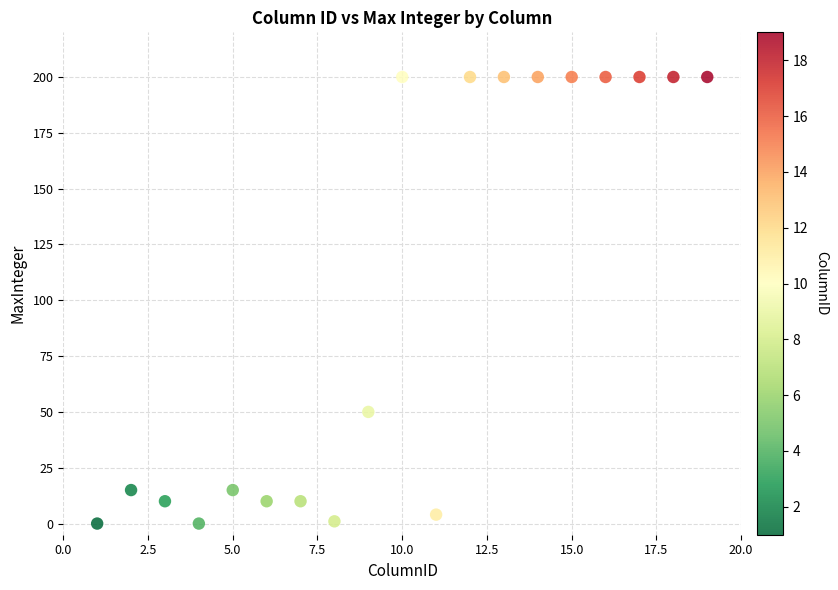

What Y value in the scatter plot is closest to 100?

50